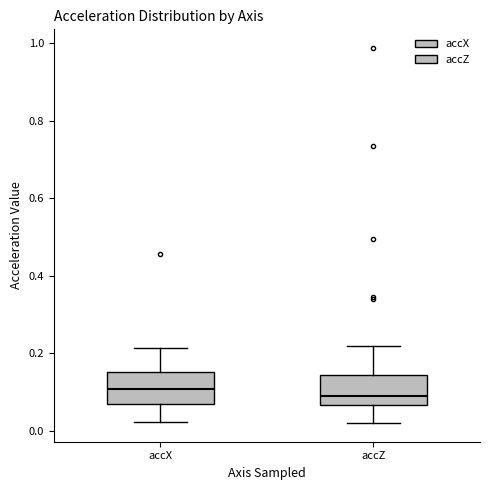

Reading left to right, read every box against the y-axis: the position of its median line, the range the box covers, and the ends of its whiskers. The values are not printed on the chart, so give them approximately, as read against the axis.

accX: median 0.10, box 0.06 to 0.16, whiskers 0.02 to 0.22
accZ: median 0.08, box 0.06 to 0.14, whiskers 0.02 to 0.22